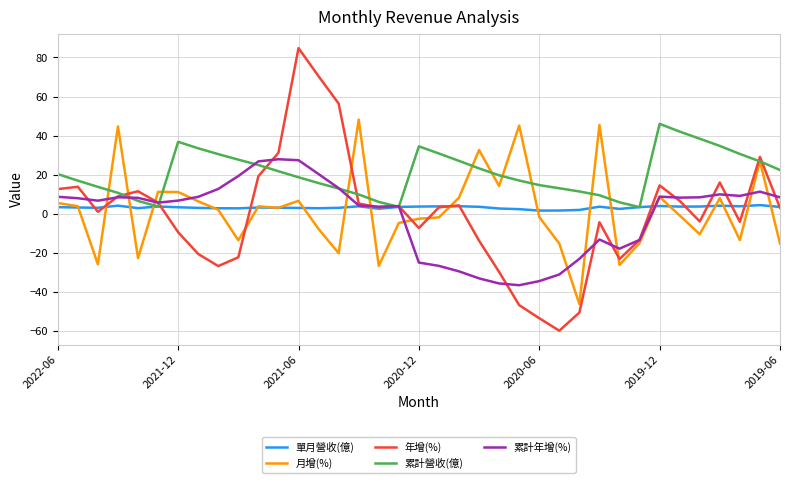

How many lines are shown in the chart?

5